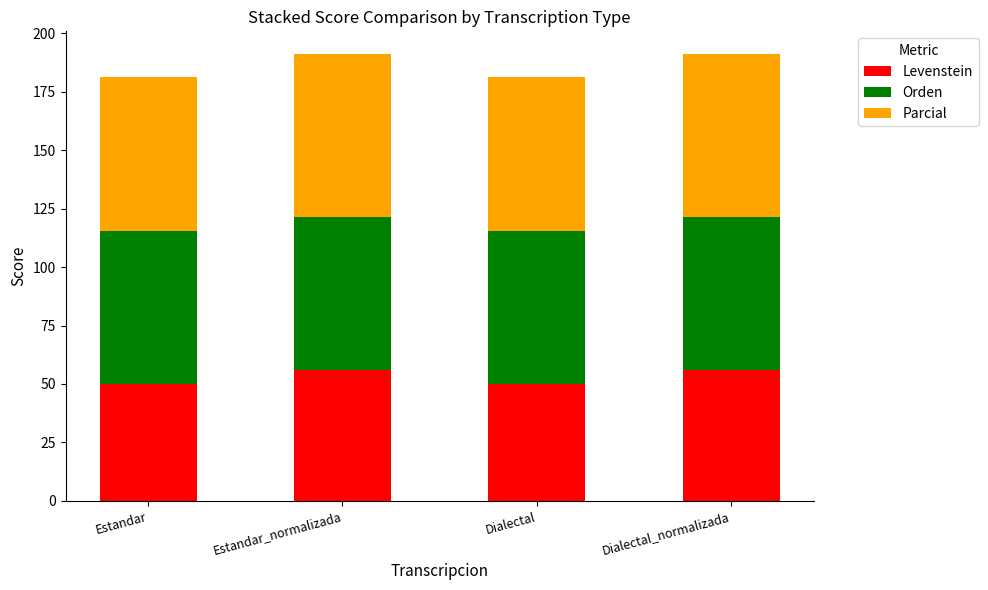

How many data points does each series have?

4